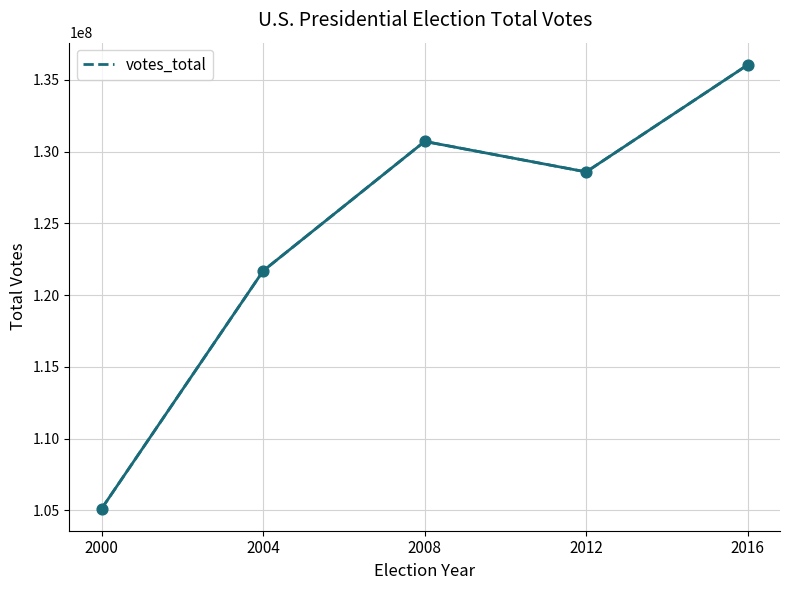

Which has a higher value, 2012 or 2000?

2012